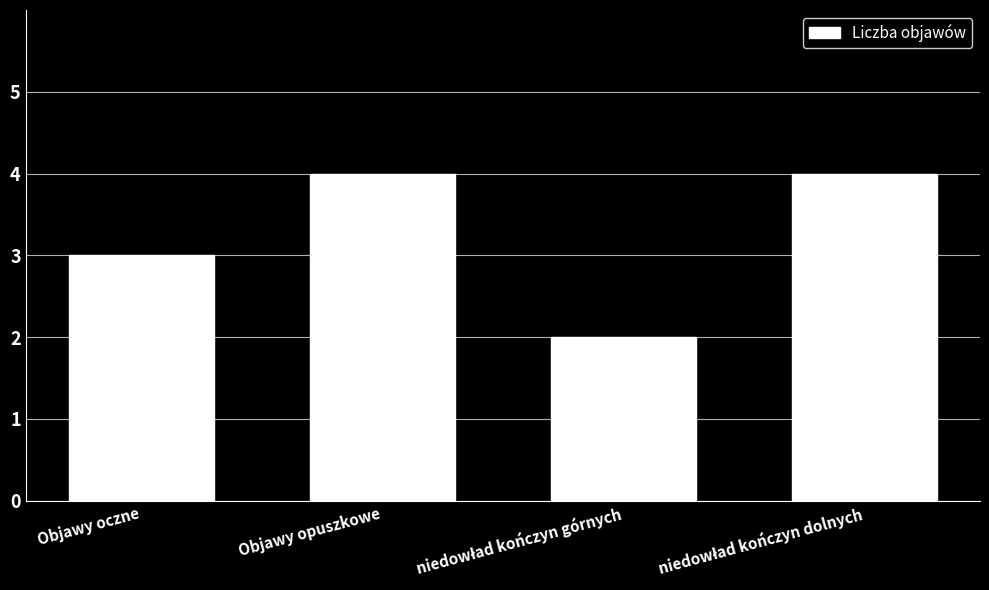

How many values are between 3 and 4?

3